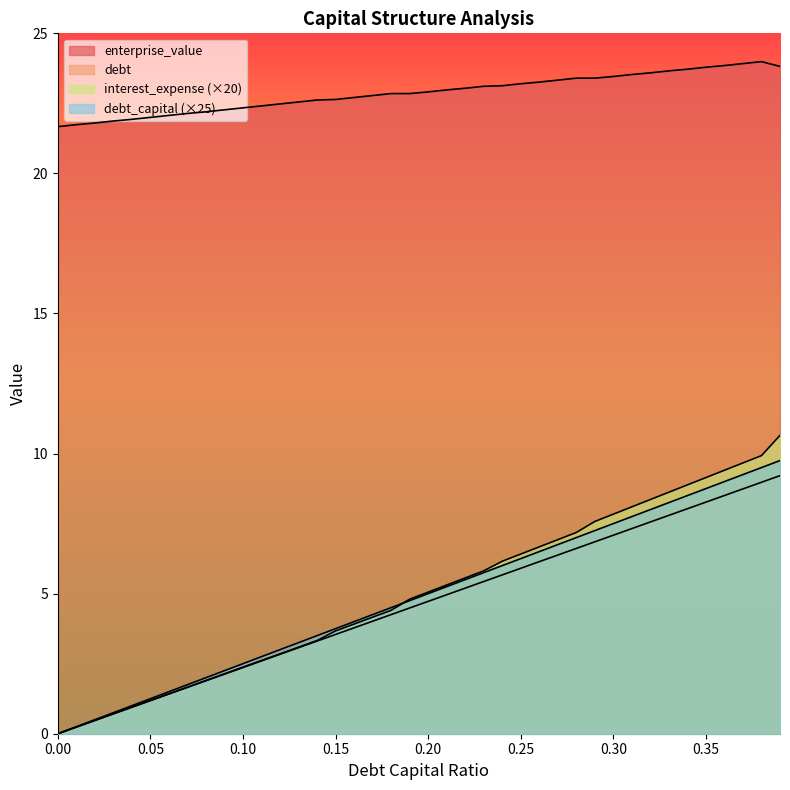

How many lines are shown in the chart?

4